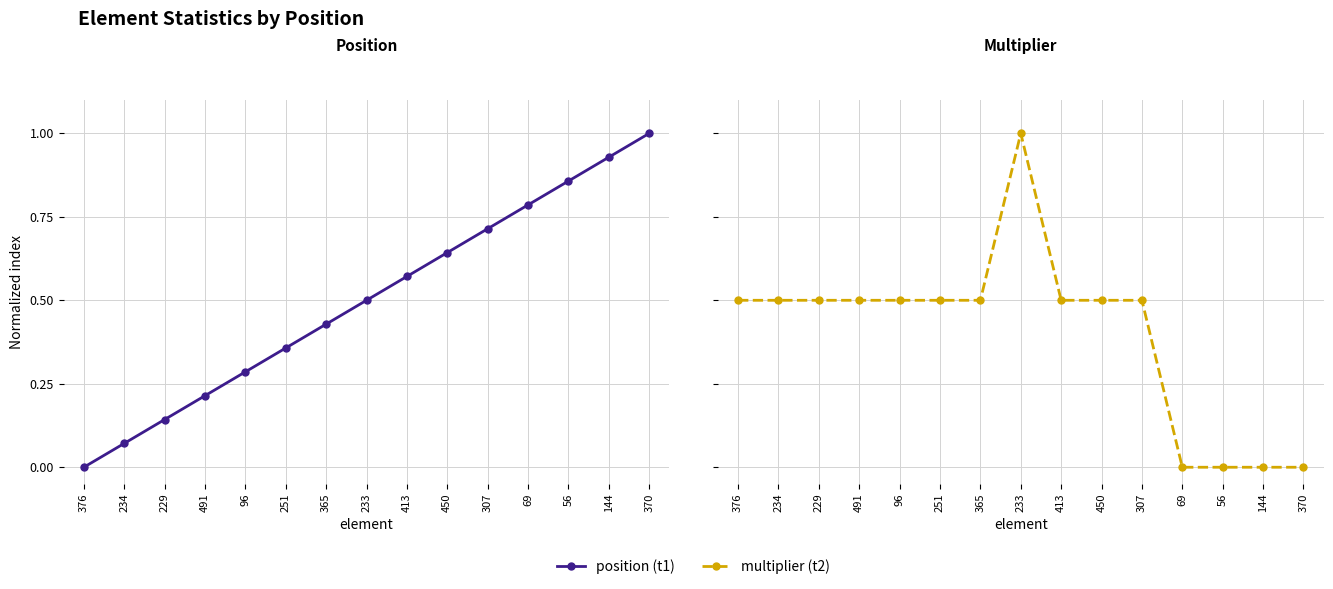

Rank the series by their average value, from highest to lowest.

position, multiplier